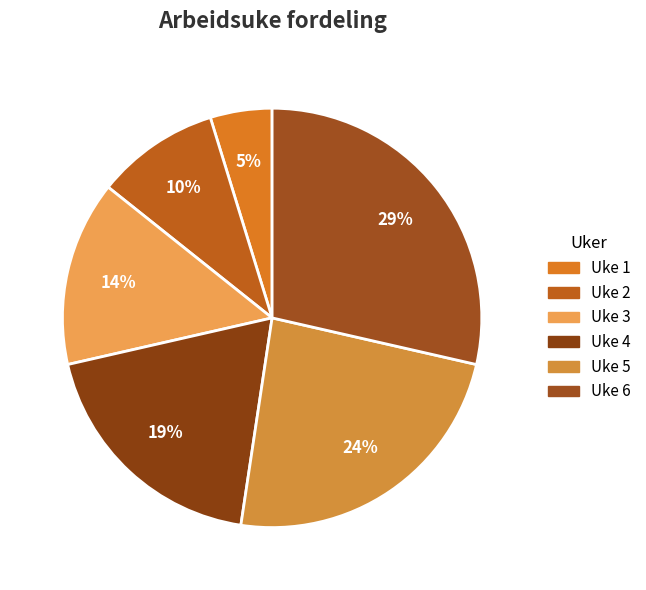

Is it true that Uke 4 is 19% of the pie?

True